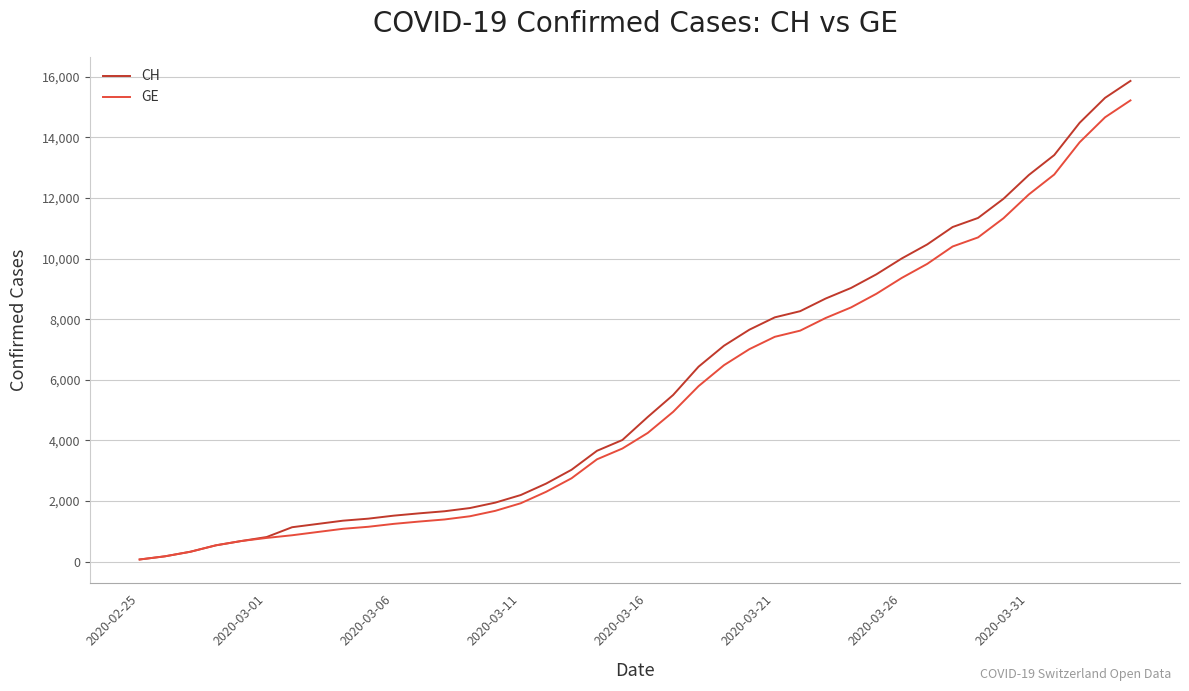

What is the highest value of the GE series?

15219